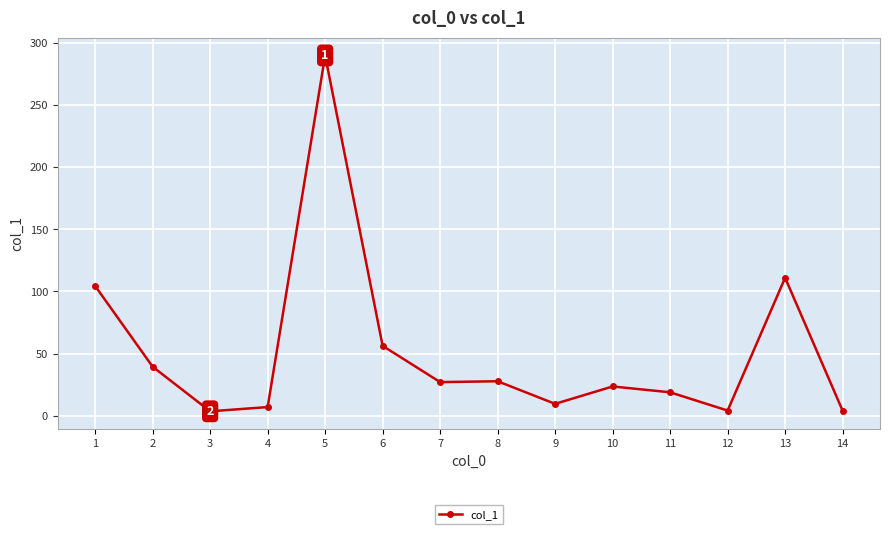

True or false: the data shows 27.7 at 8.

True